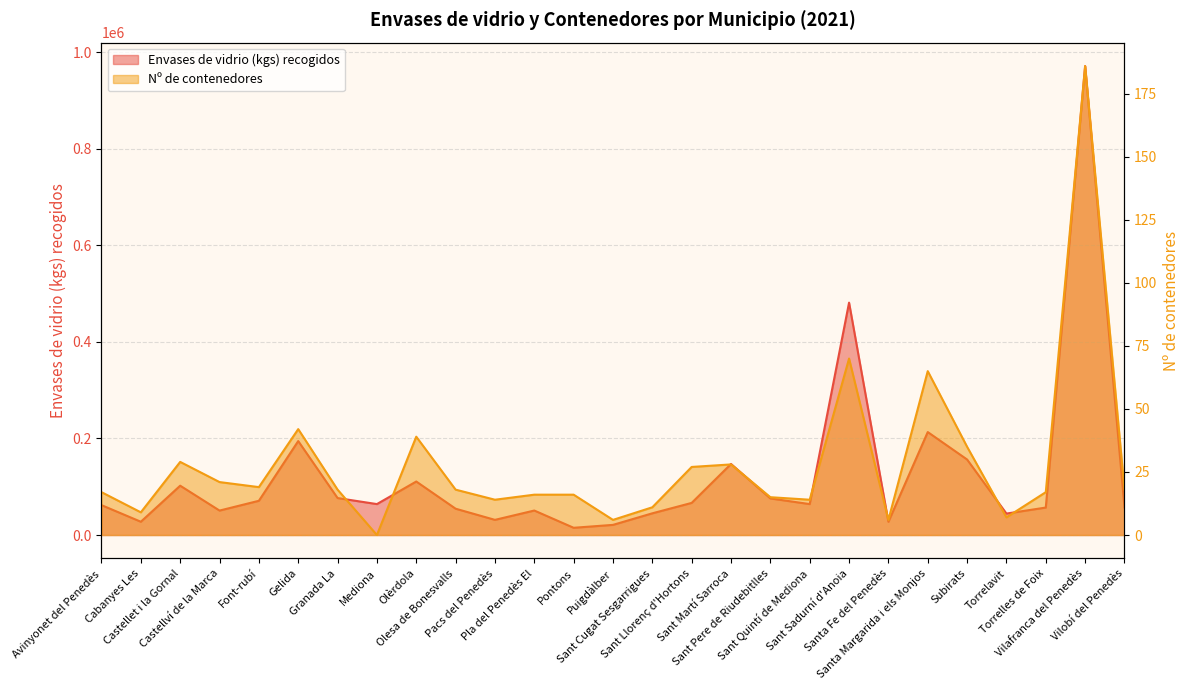

True or false: Nº de contenedores and Envases de vidrio (kgs) recogidos cross at least once.

False